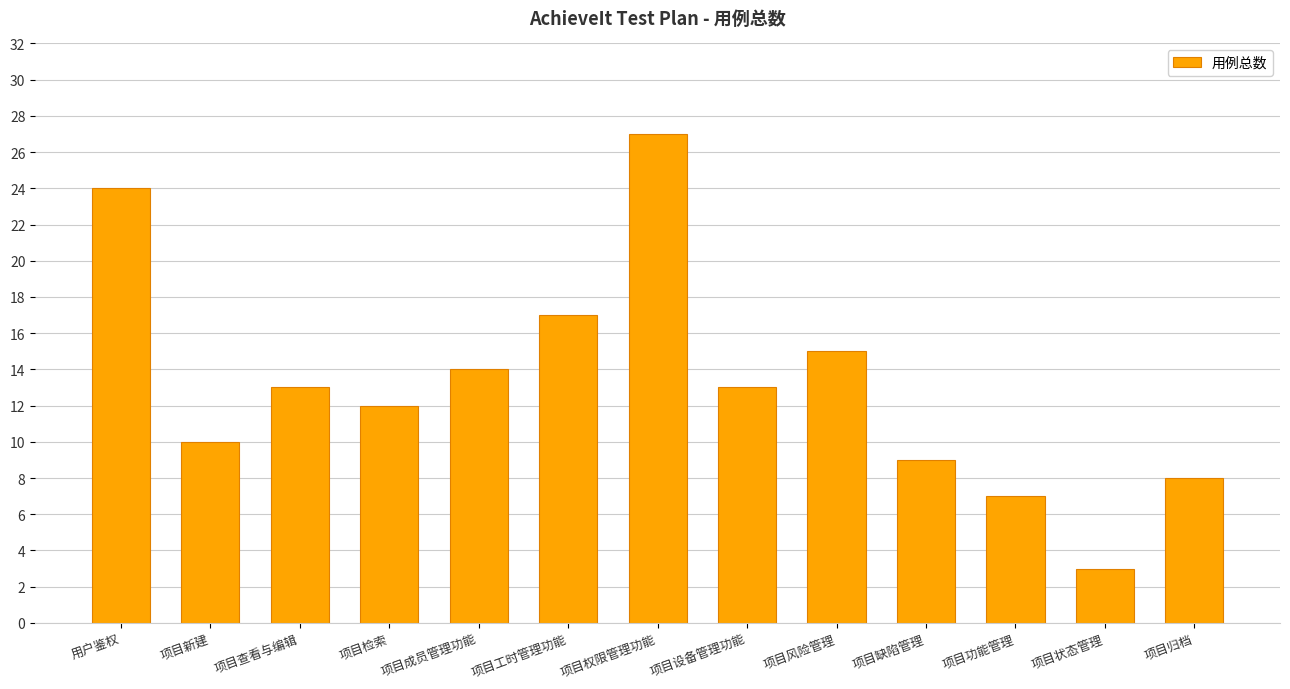

True or false: the data shows 9 at 项目成员管理功能.

False